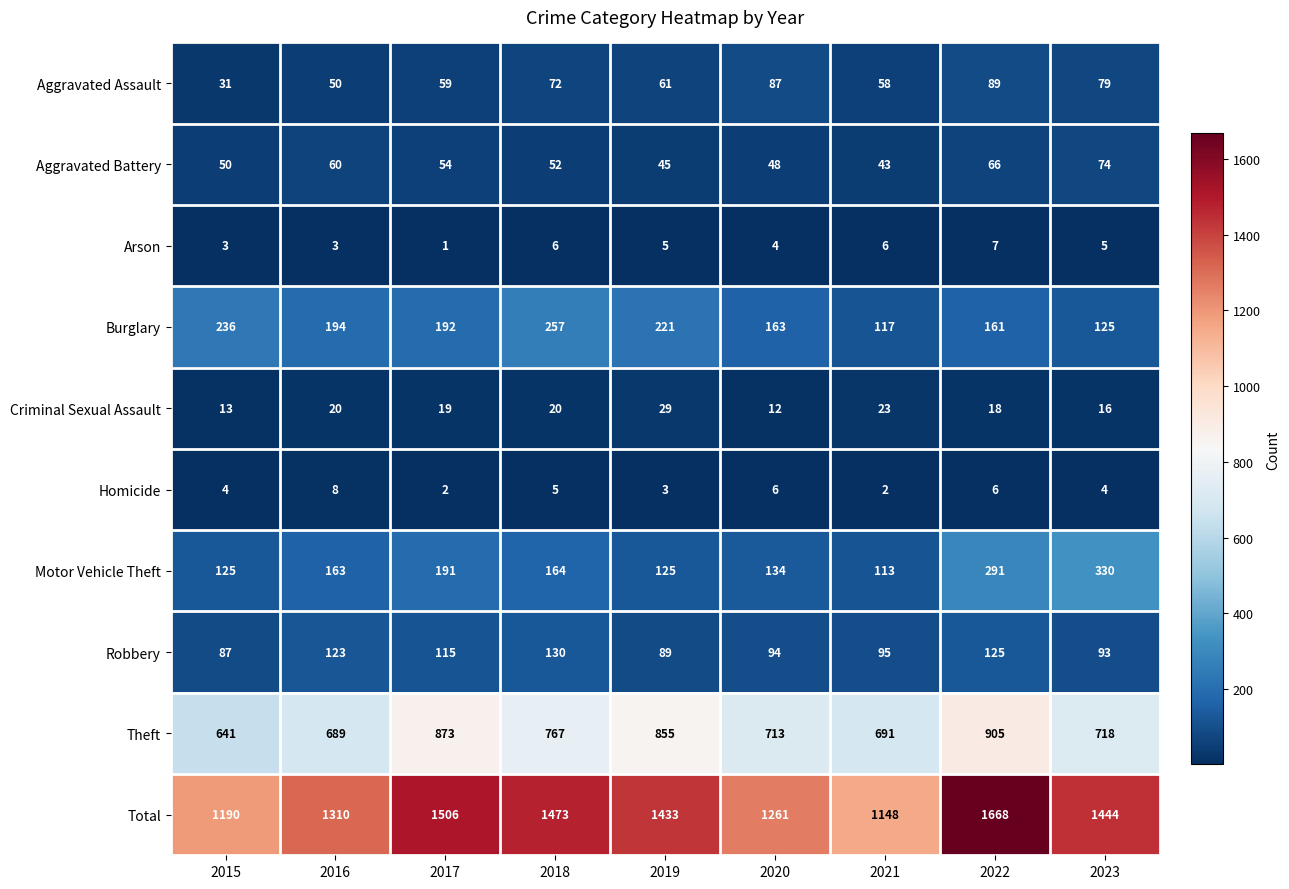

What is the spread (max minus min) of values at 2018?

1468